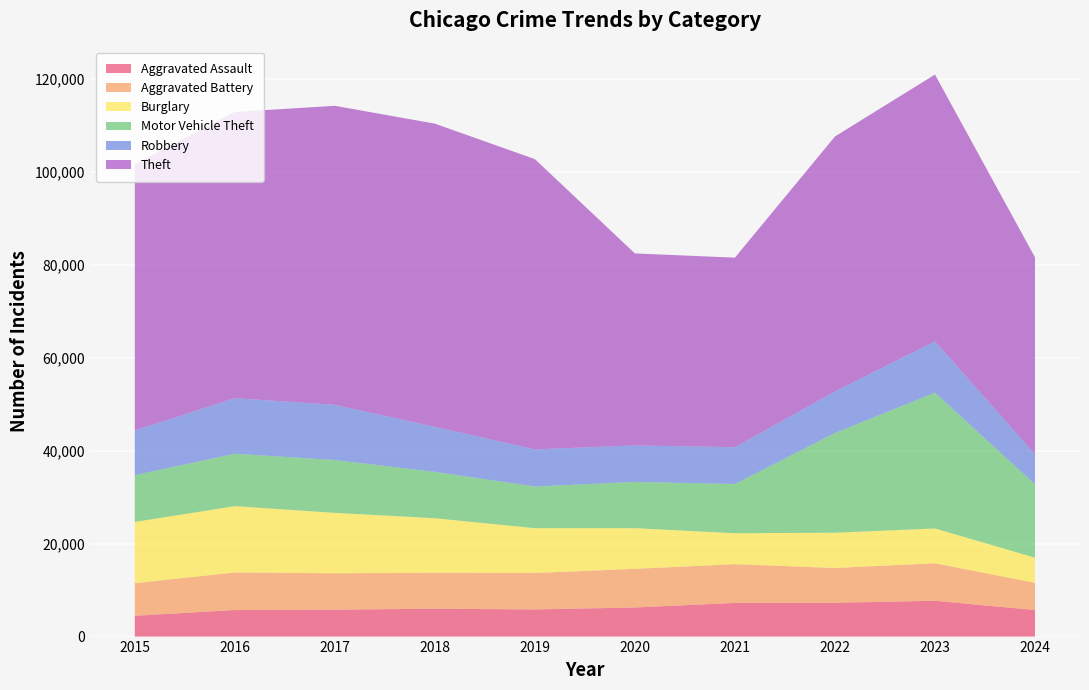

Reading right to left, list all the values displayed in this chart.

Aggravated Assault: 5711	7710	7280	7242	6265	5841	6002	5793	5713	4480
Aggravated Battery: 5861	8078	7491	8347	8320	7858	7735	7845	8086	7019
Burglary: 5433	7484	7593	6662	8758	9638	11747	13001	14289	13184
Motor Vehicle Theft: 15780	29250	21463	10604	9959	8977	9985	11380	11285	10068
Robbery: 6471	11053	8963	7920	7855	7995	9681	11880	11960	9638
Theft: 42400	57438	54884	40813	41340	62495	65290	64386	61623	57351